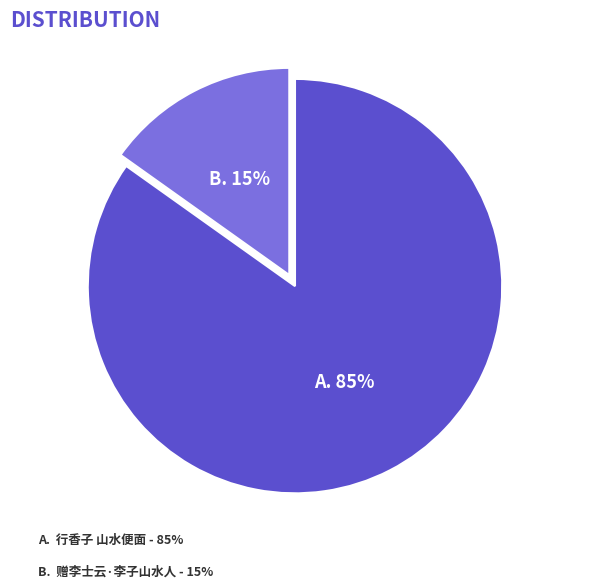

To the nearest percent, what is the average slice percentage?

50%